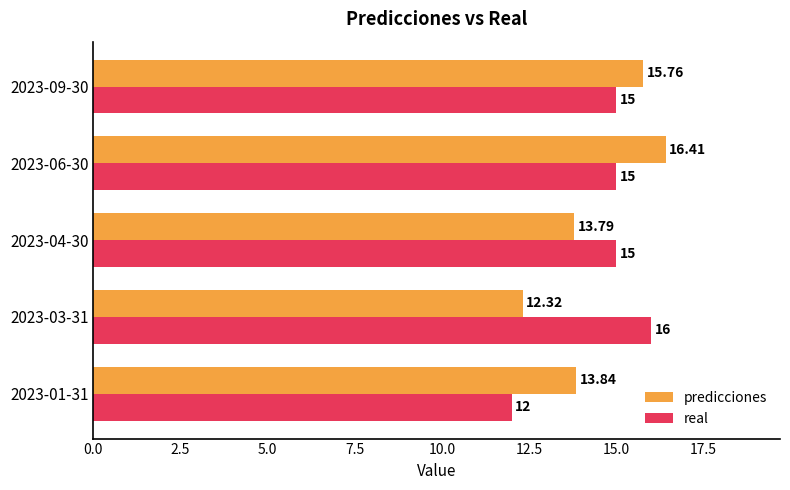

How many values in the real series are below 15?

1